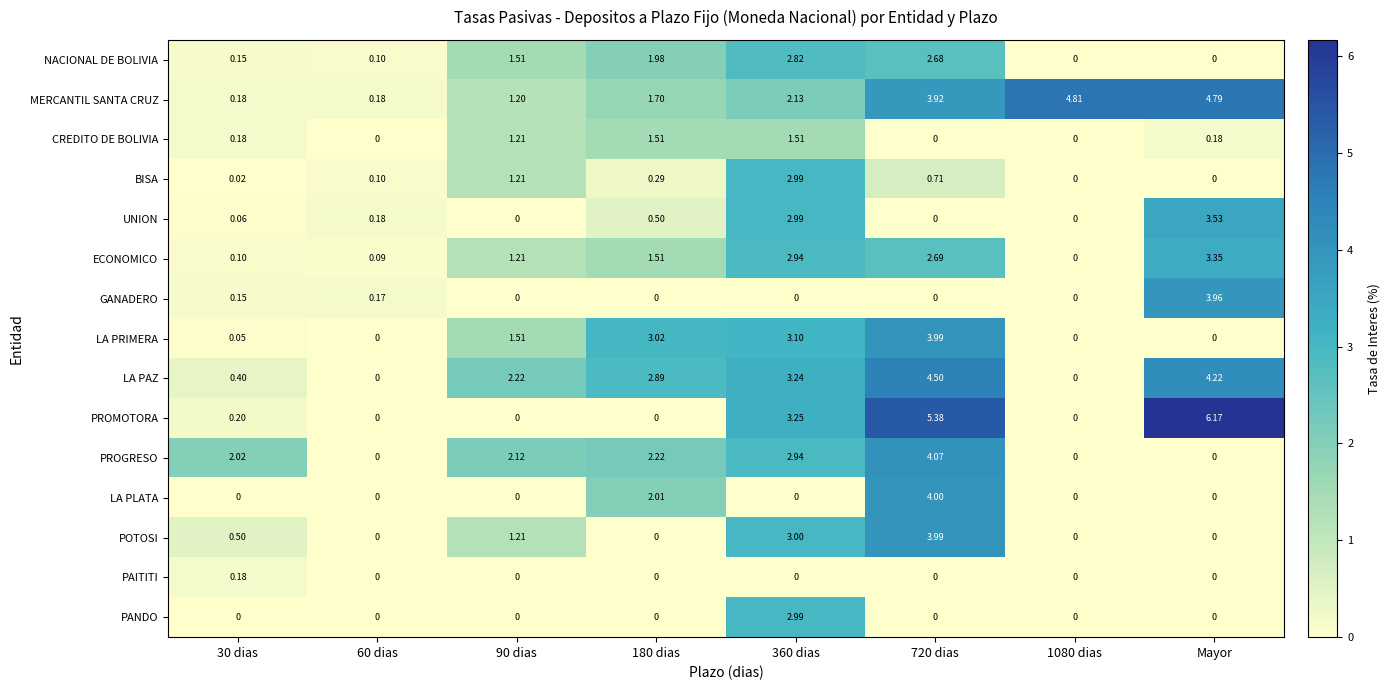

Which series changed the most between 30 dias and 720 dias?

PROMOTORA